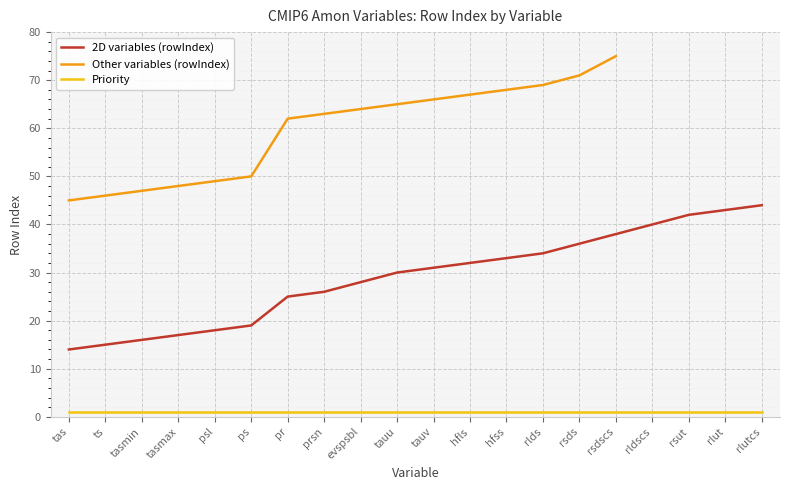

Which category has the lowest value across all series?

tas